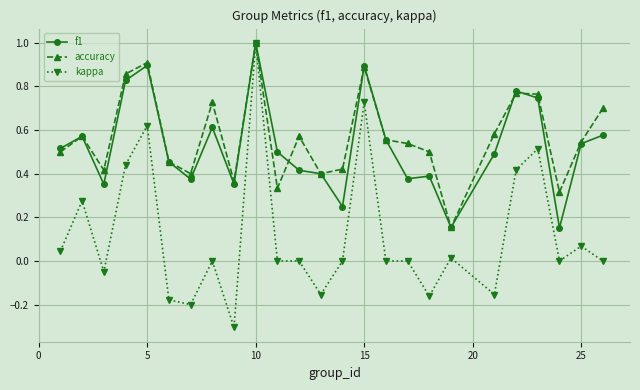

What is the greatest value displayed?

1.0